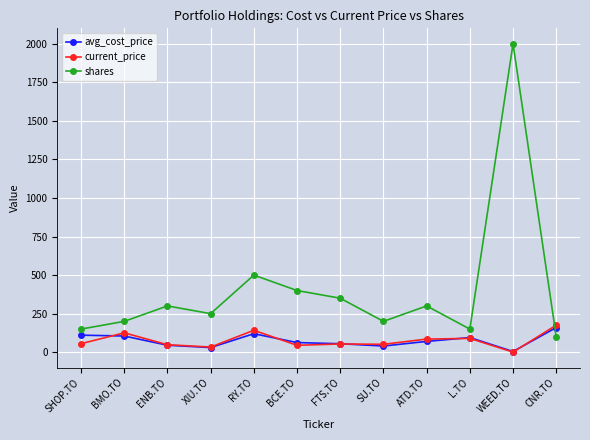

Where is the first local maximum for shares?

ENB.TO